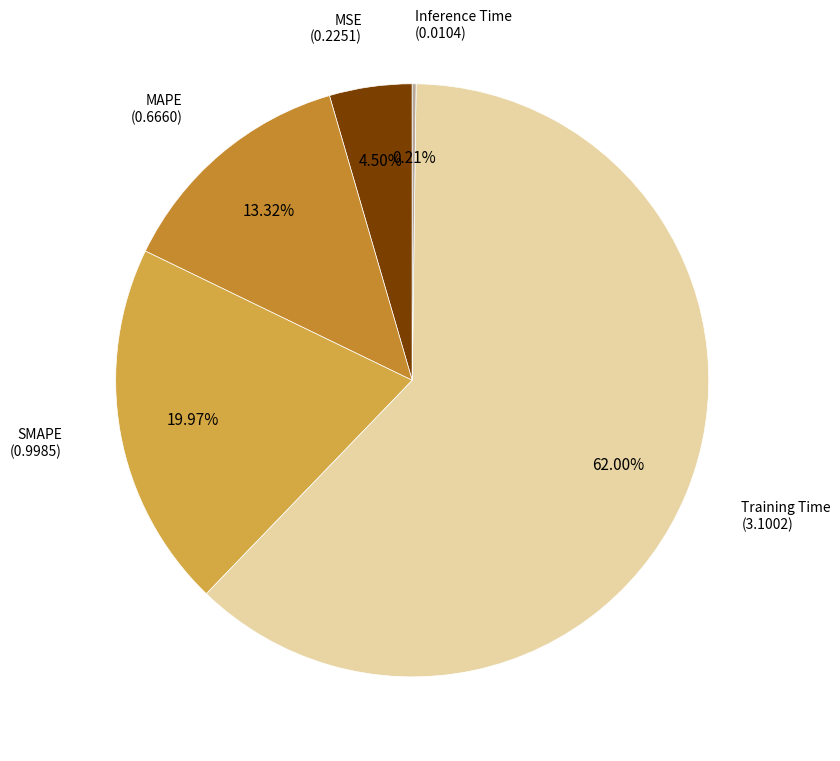

Which category has the biggest portion of the pie?

Training Time